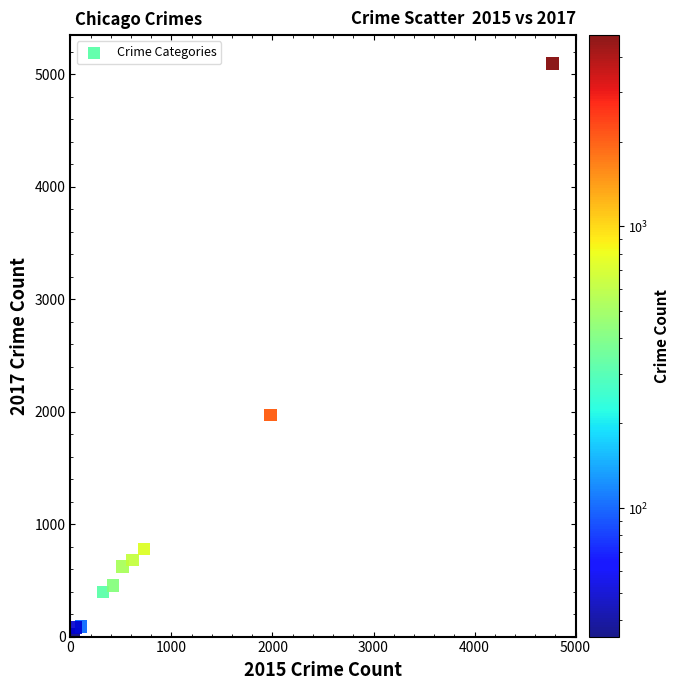

What is the average X value?

954